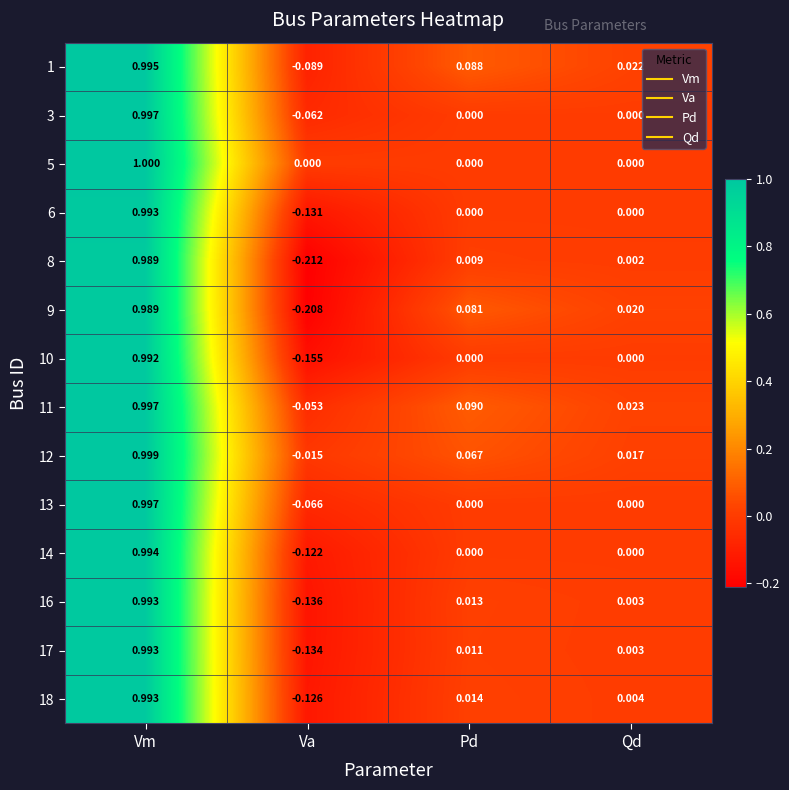

At Va, list the series in order from smallest to largest.

8, 9, 10, 16, 17, 6, 18, 14, 1, 13, 3, 11, 12, 5